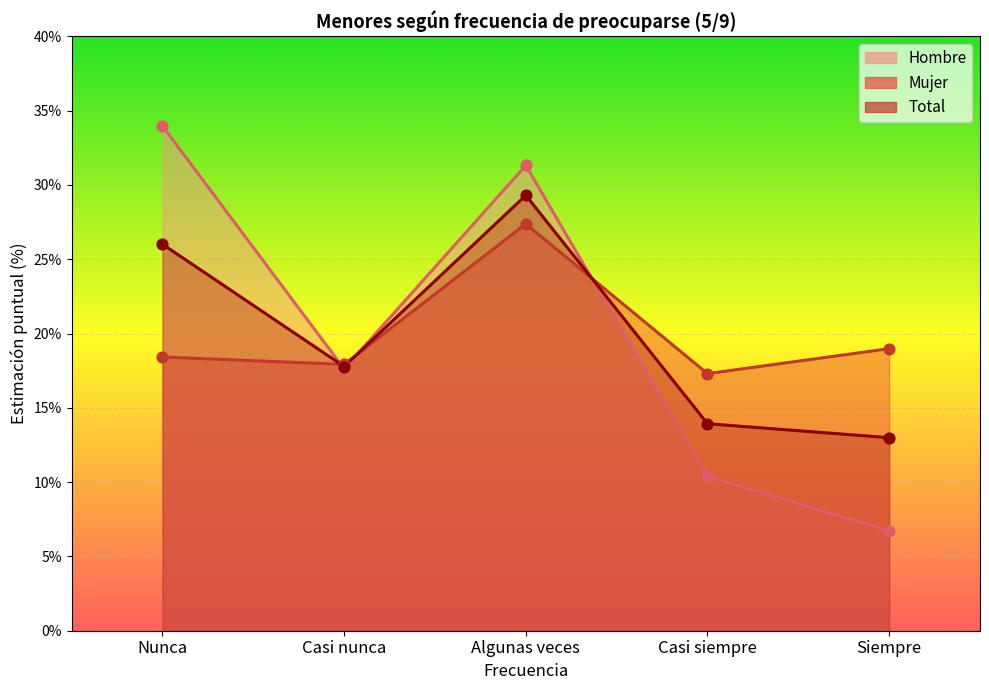

Which series reaches the minimum Y coordinate?

Hombre